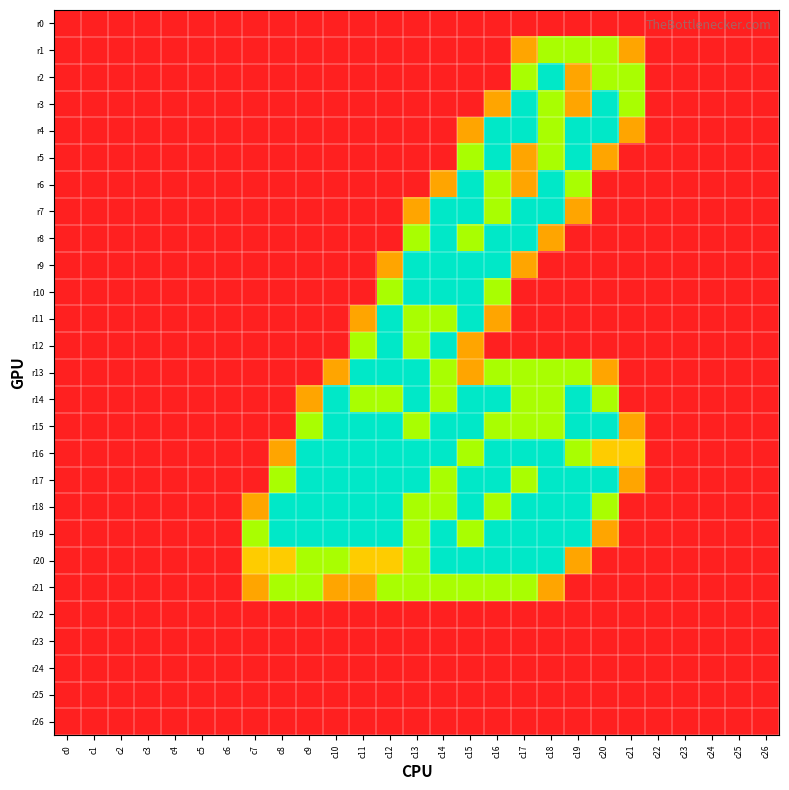

Which series has the widest spread of values?

r2